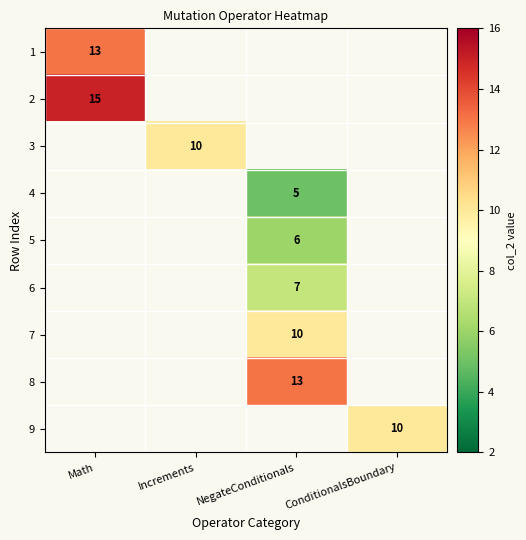

Which label corresponds to the largest value in the chart?

Math